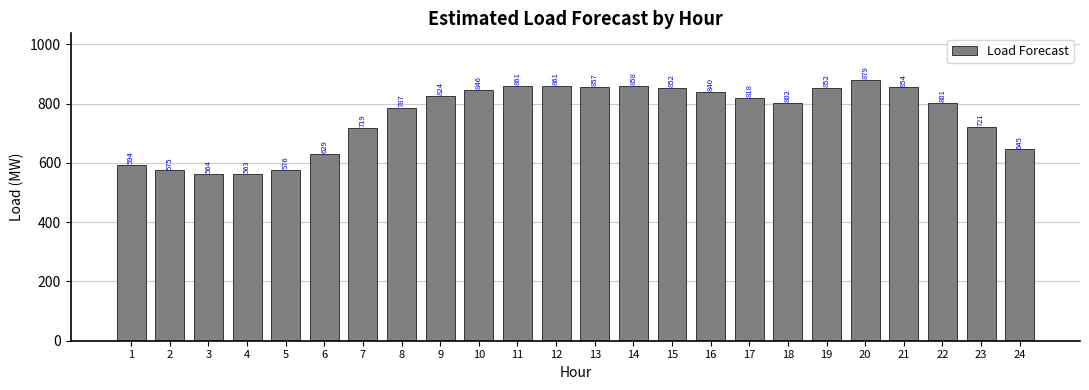

What is the difference between the values at 5 and 9?

249.0